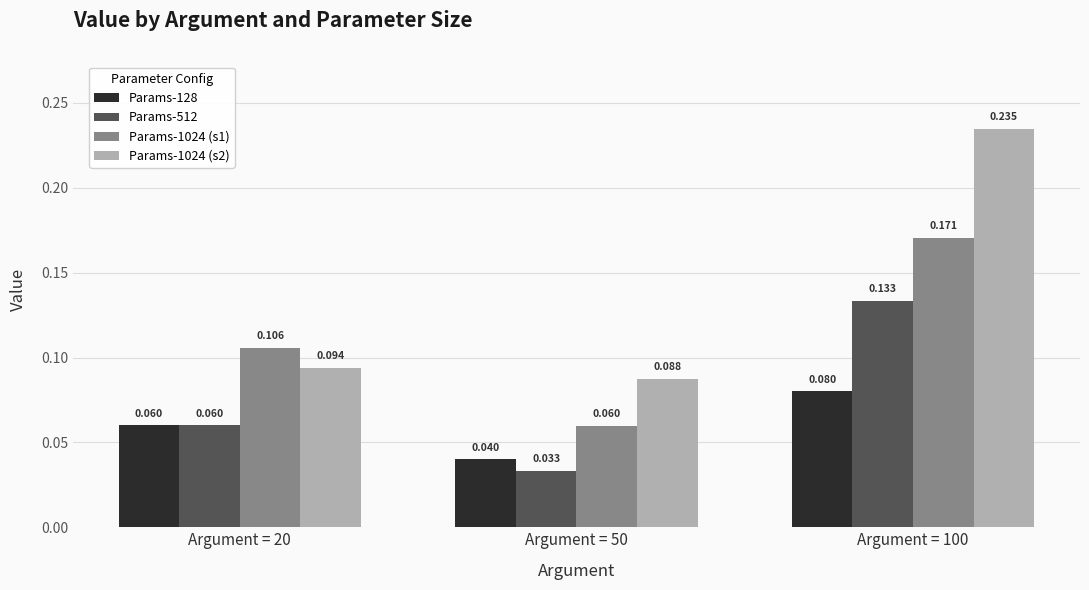

Is the value of Params-128 at Argument = 50 greater than the value of Params-1024 (s1) at Argument = 100?

No